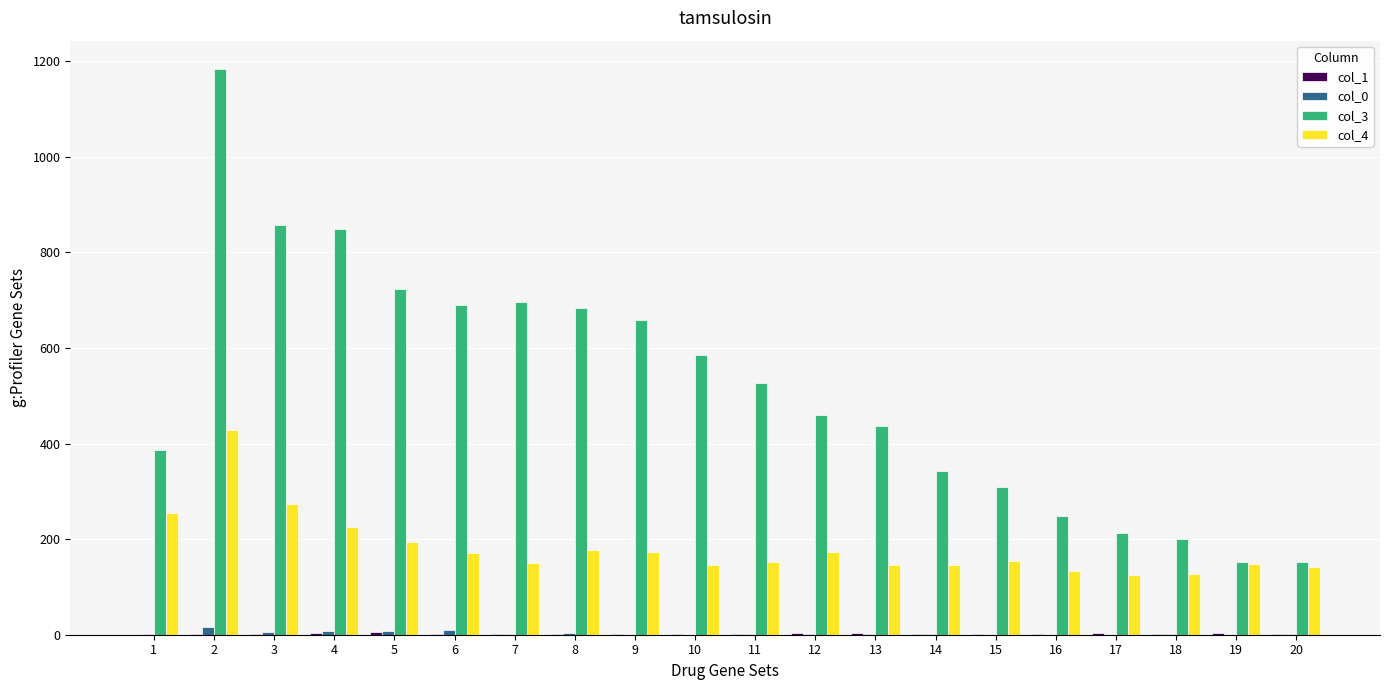

The col_0 series shows 0 at 19. True or false?

True